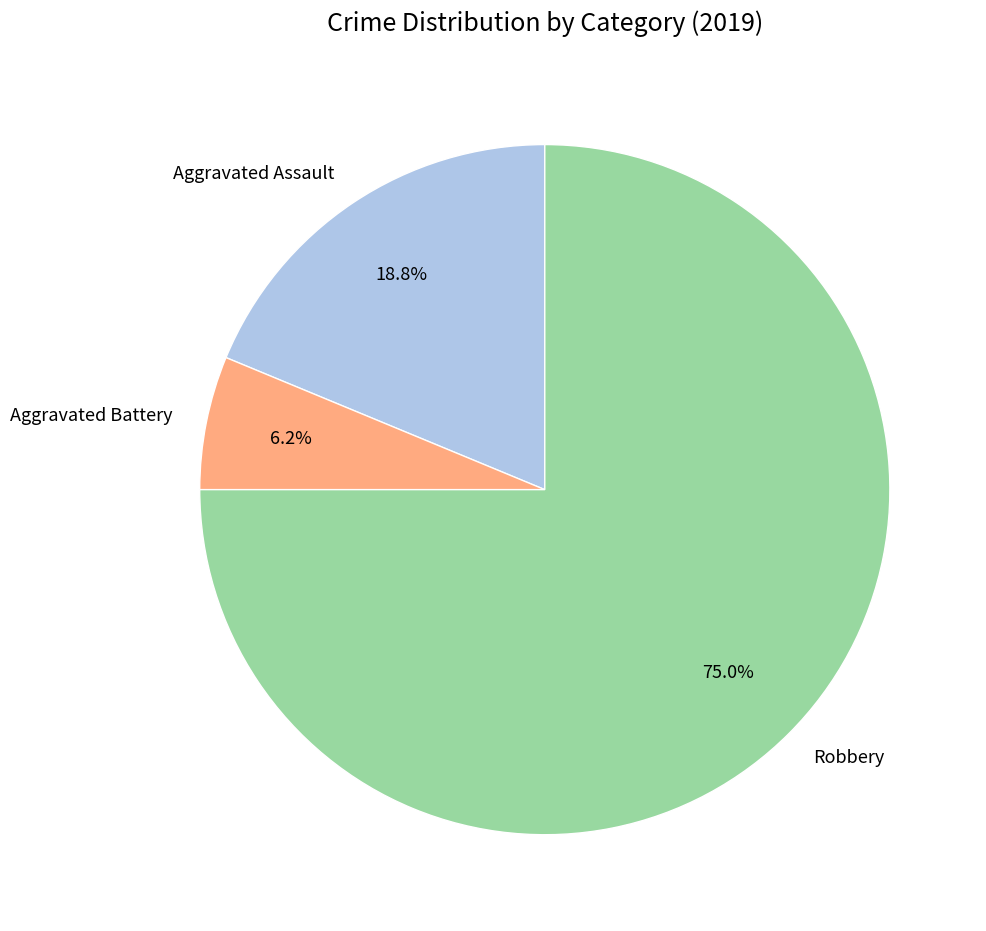

Combined, what portion of the pie is Aggravated Battery and Aggravated Assault?

25.0%